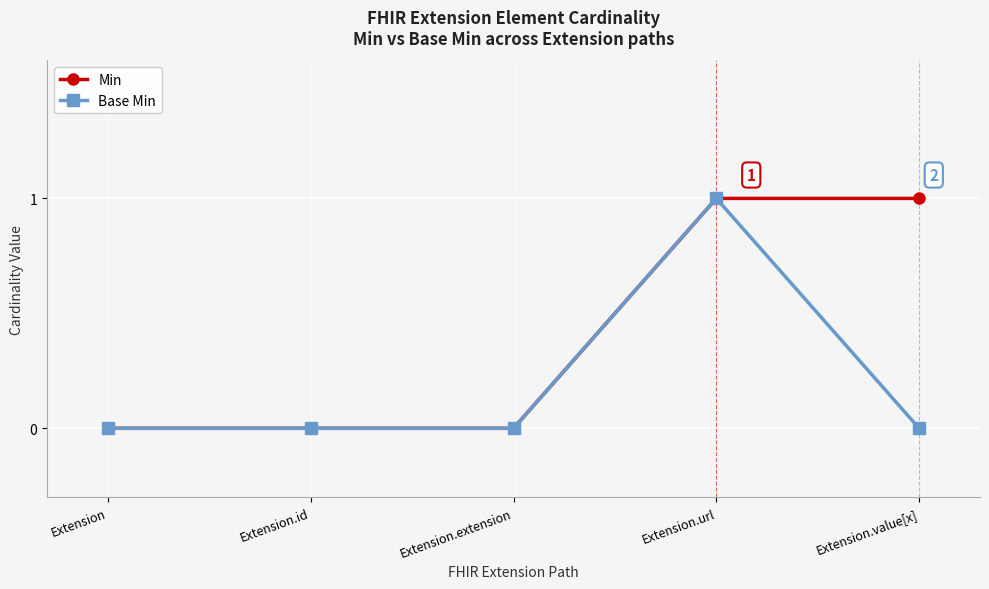

Count the number of data series in this chart.

2